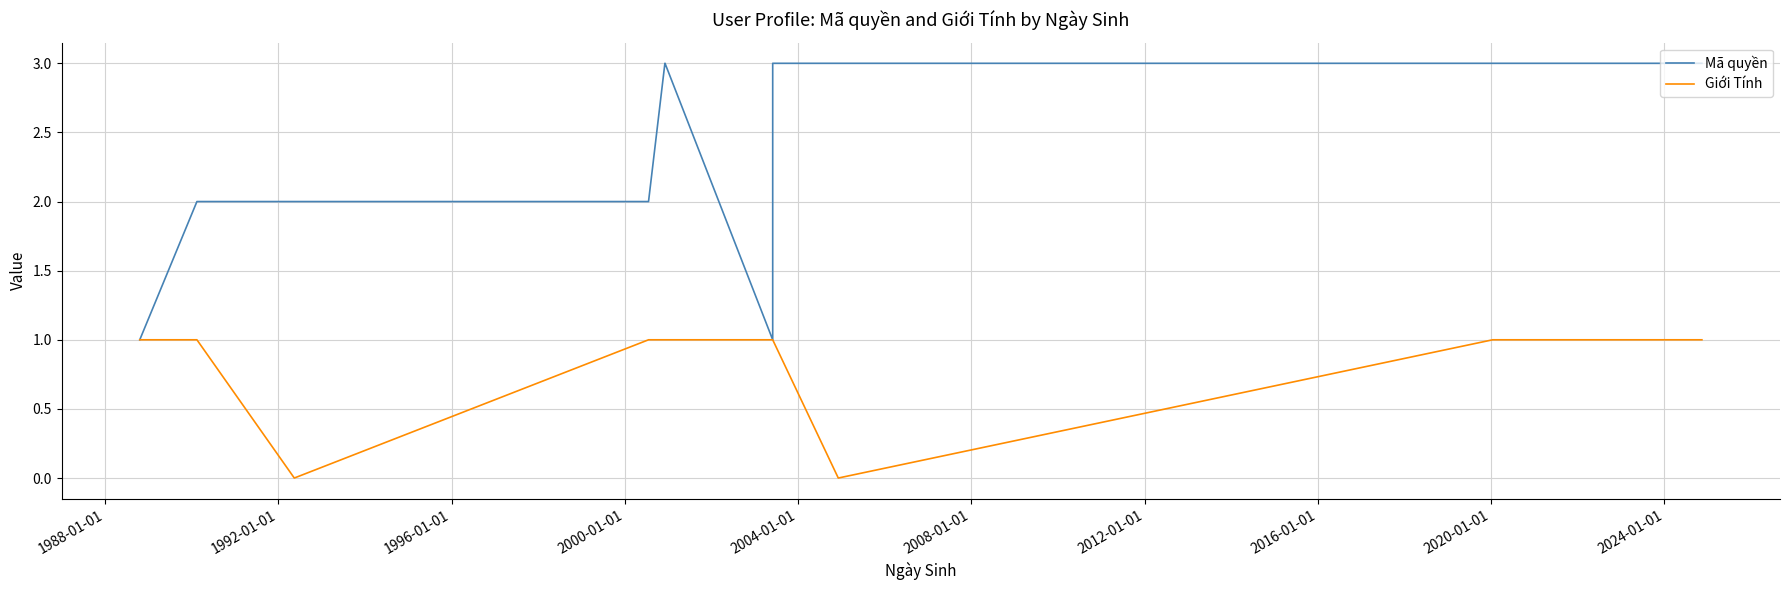

How many lines are shown in the chart?

2